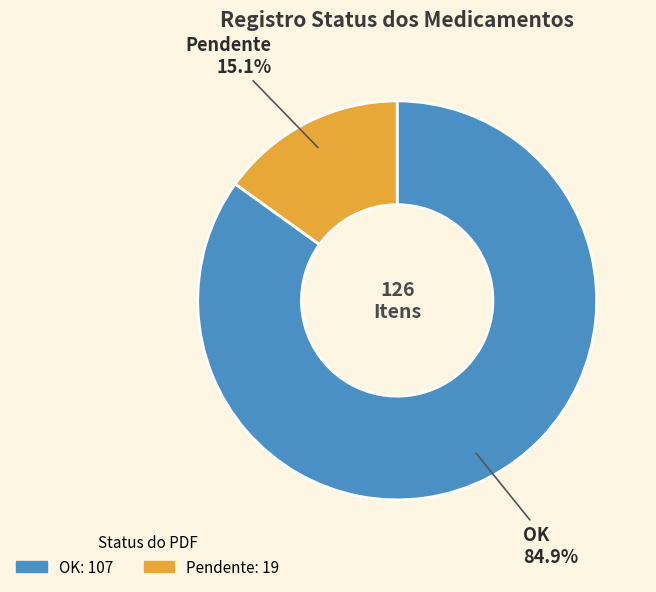

Is the sum of OK and Pendente greater than half?

Yes